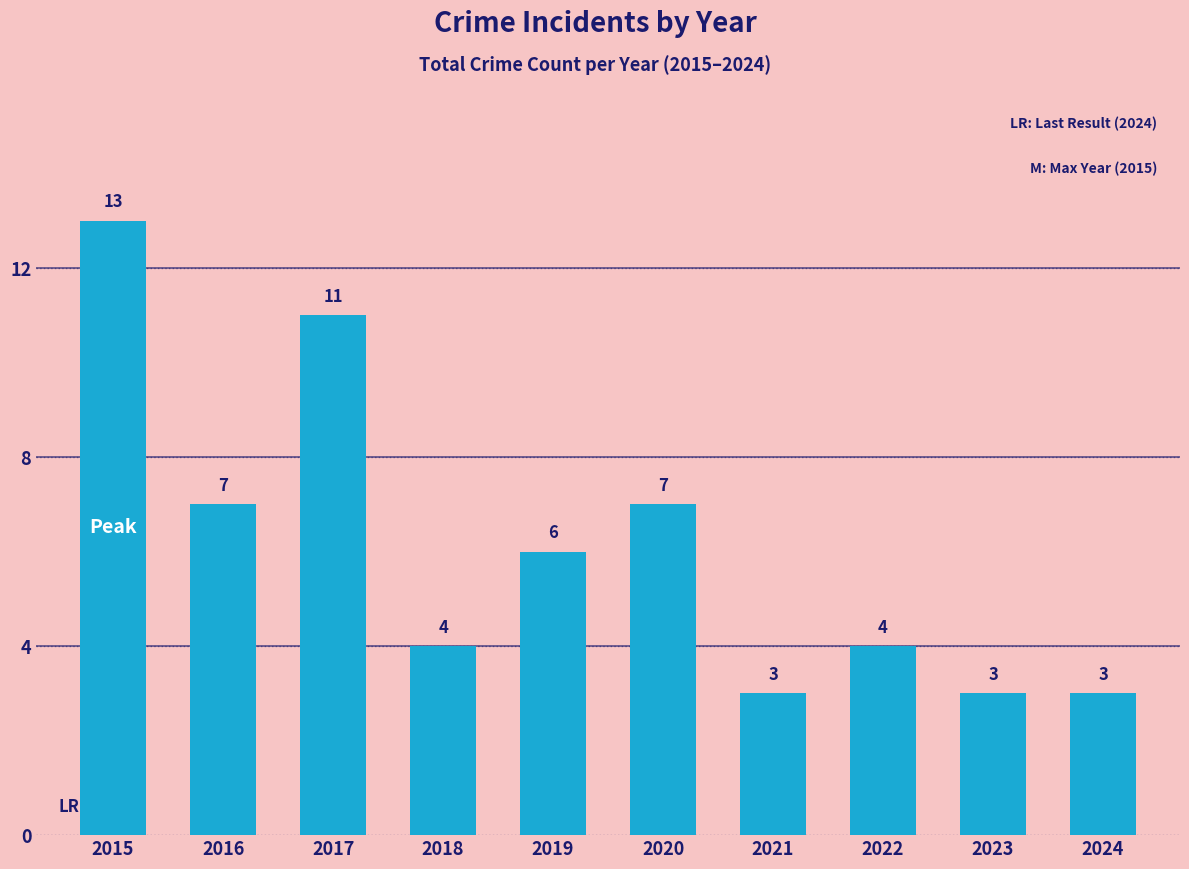

At which category does the chart reach its peak across all series?

2015